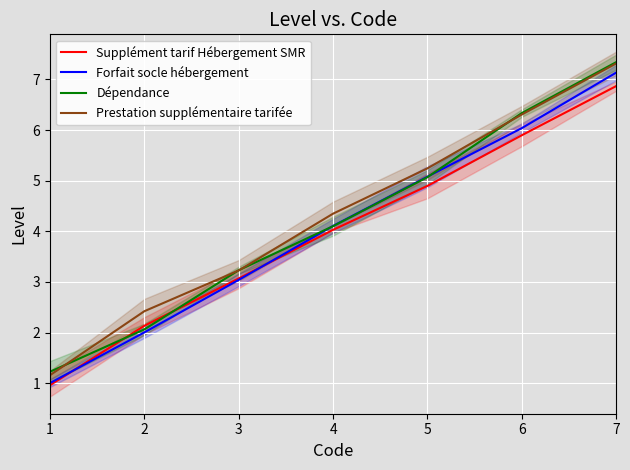

At how many categories does at least one series exceed 2?

6